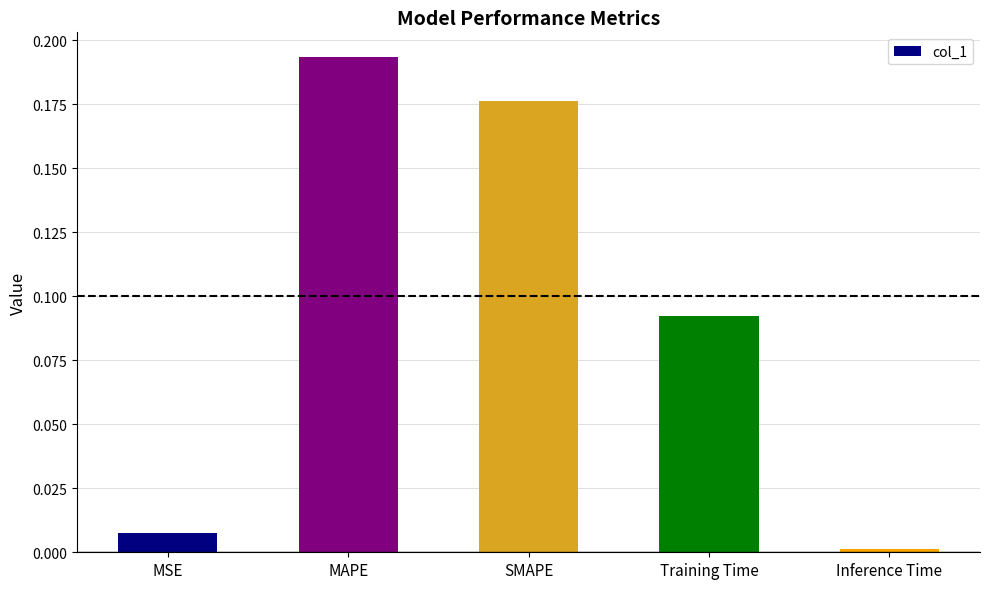

Which category has the highest value across all series?

MAPE